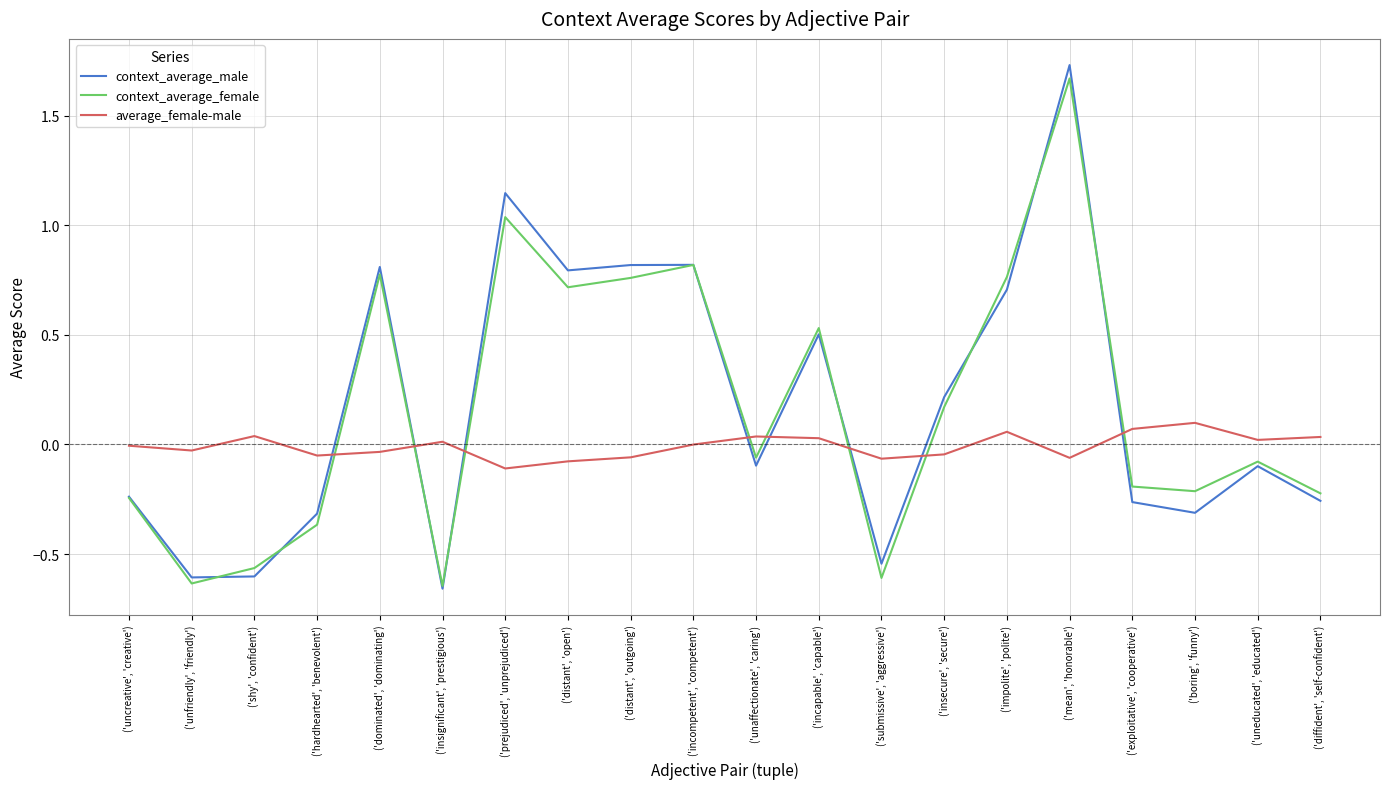

Rank the categories by context_average_male value from highest to lowest.

('mean', 'honorable'), ('prejudiced', 'unprejudiced'), ('incompetent', 'competent'), ('distant', 'outgoing'), ('dominated', 'dominating'), ('distant', 'open'), ('impolite', 'polite'), ('incapable', 'capable'), ('insecure', 'secure'), ('unaffectionate', 'caring'), ('uneducated', 'educated'), ('uncreative', 'creative'), ('diffident', 'self-confident'), ('exploitative', 'cooperative'), ('boring', 'funny'), ('hardhearted', 'benevolent'), ('submissive', 'aggressive'), ('shy', 'confident'), ('unfriendly', 'friendly'), ('insignificant', 'prestigious')